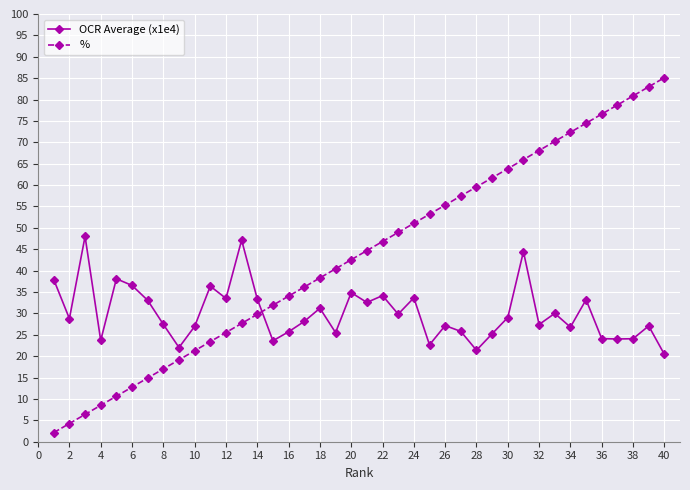

What are all the series names shown in the legend?

OCR Average (x1e4), %